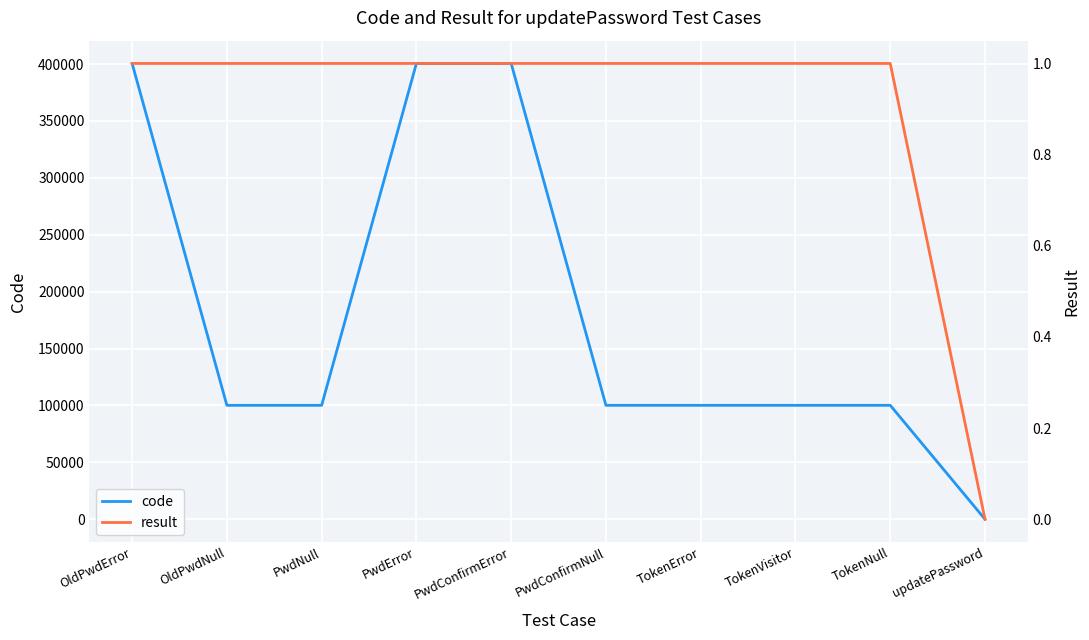

True or false: code and result cross at least once.

False